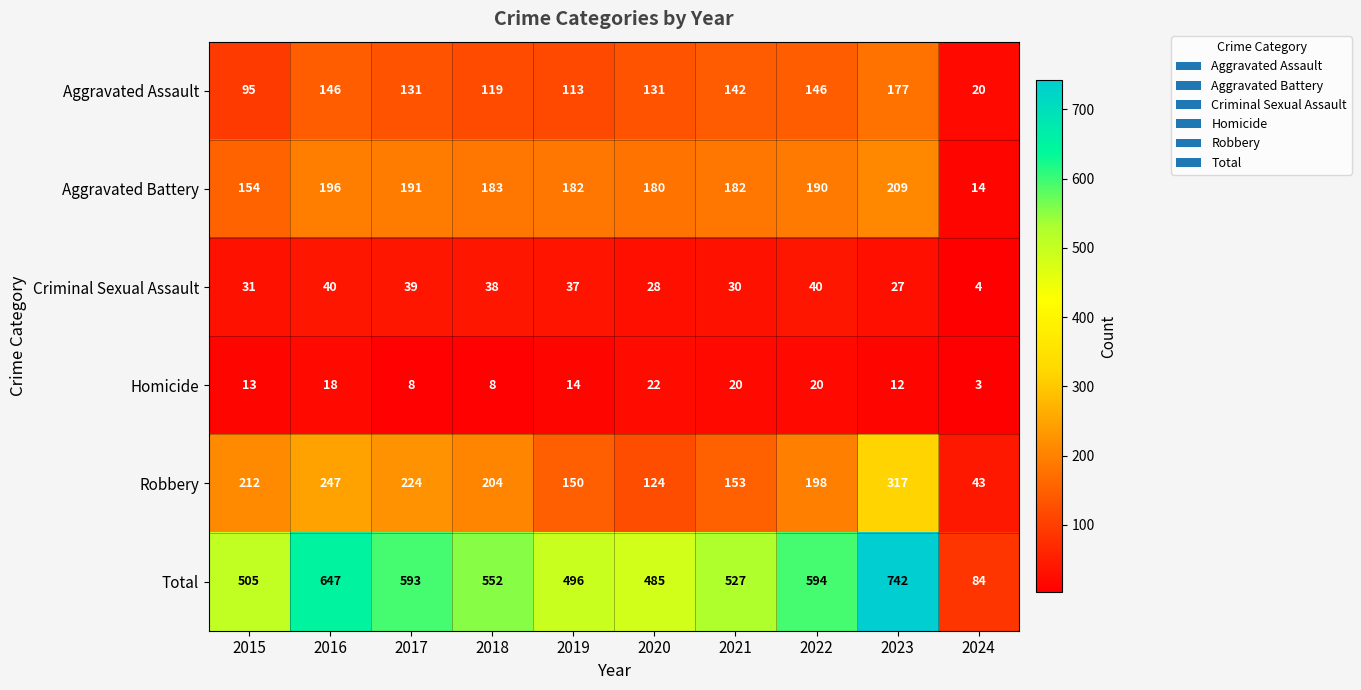

What is the difference between the Aggravated Battery values at 2015 and 2024?

140